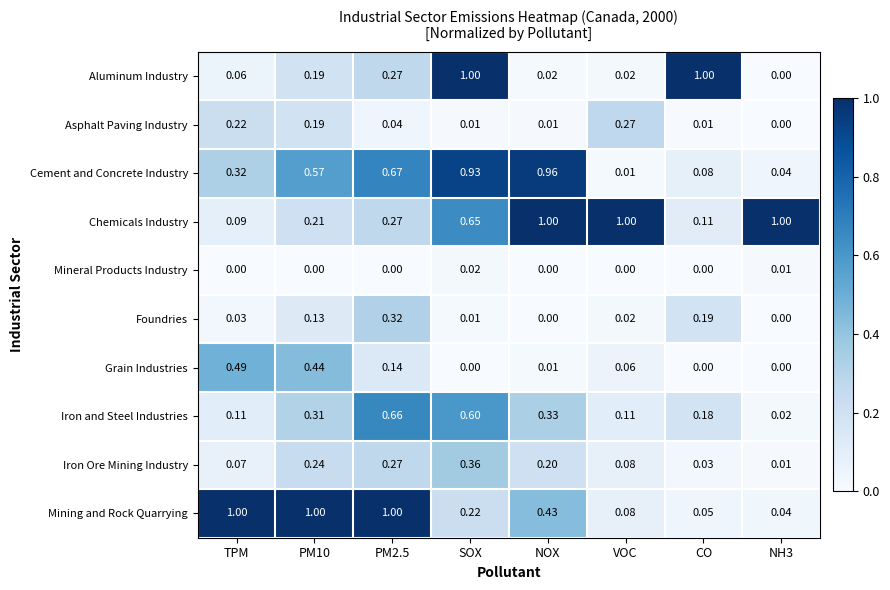

Which series changed the most between TPM and PM2.5?

Iron and Steel Industries